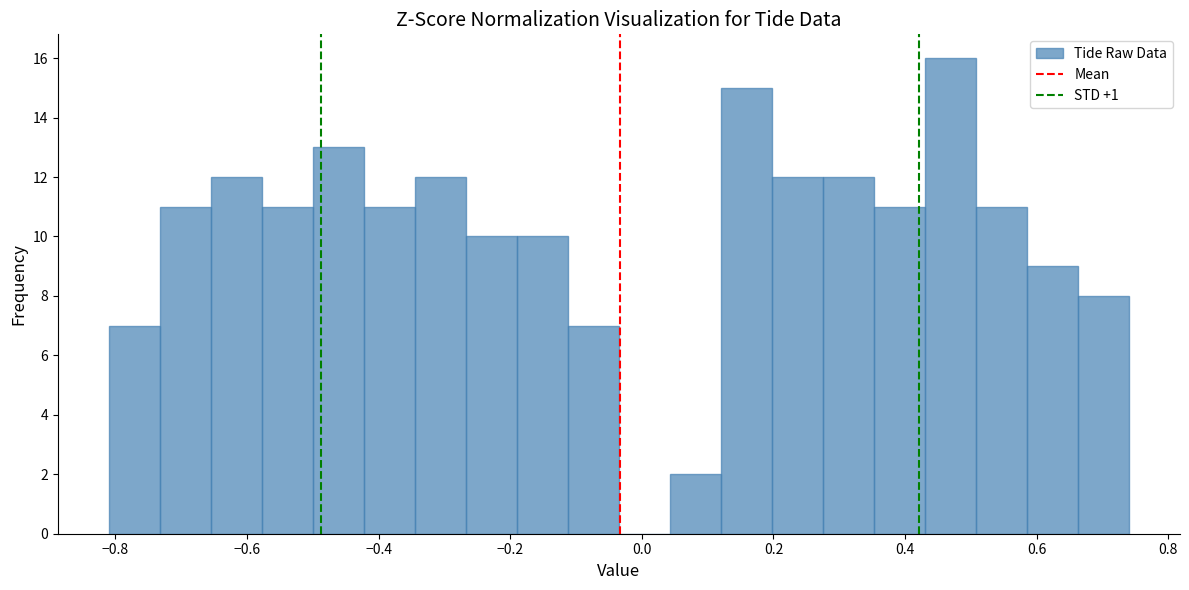

Around what value on the x-axis is the tallest bar? Give the approximate position of its centre, as read against the axis.

0.46